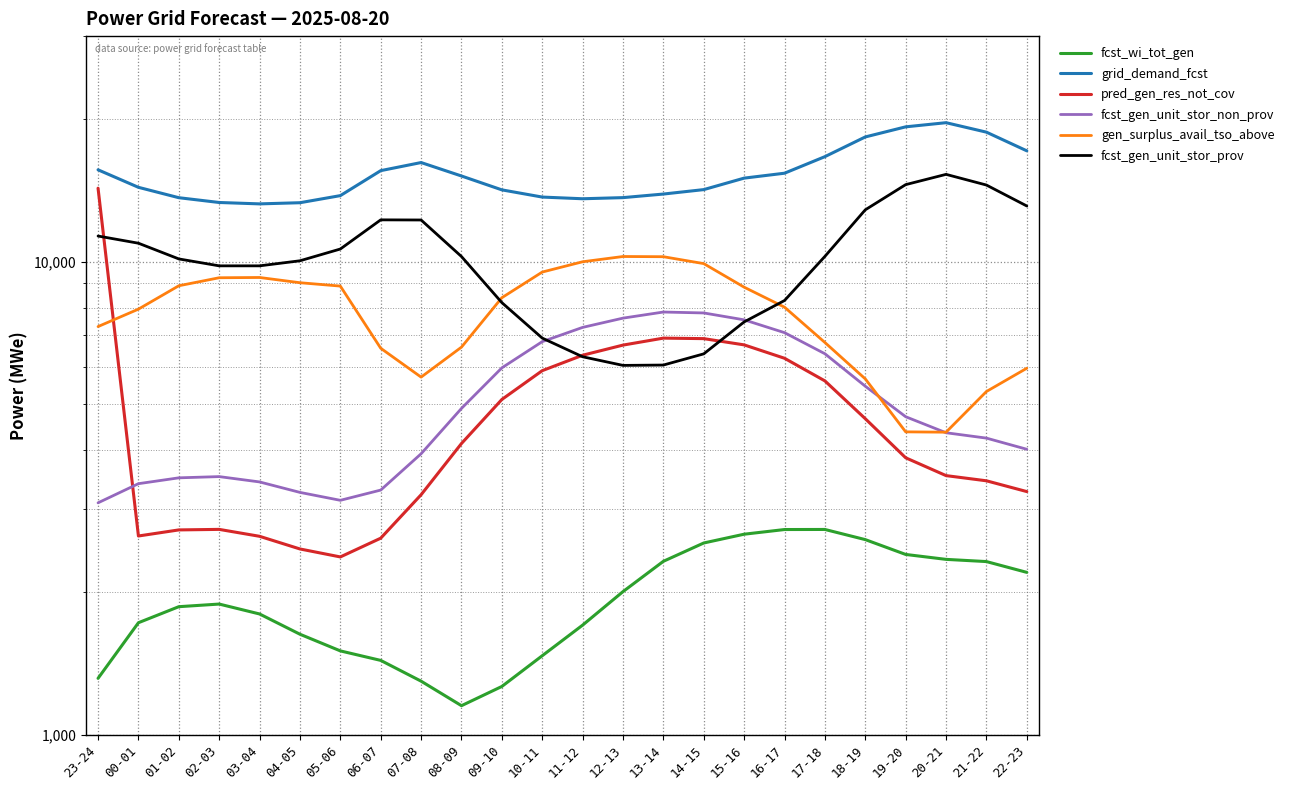

What value does the fcst_wi_tot_gen series have at 13-14, to the nearest 10?

2320